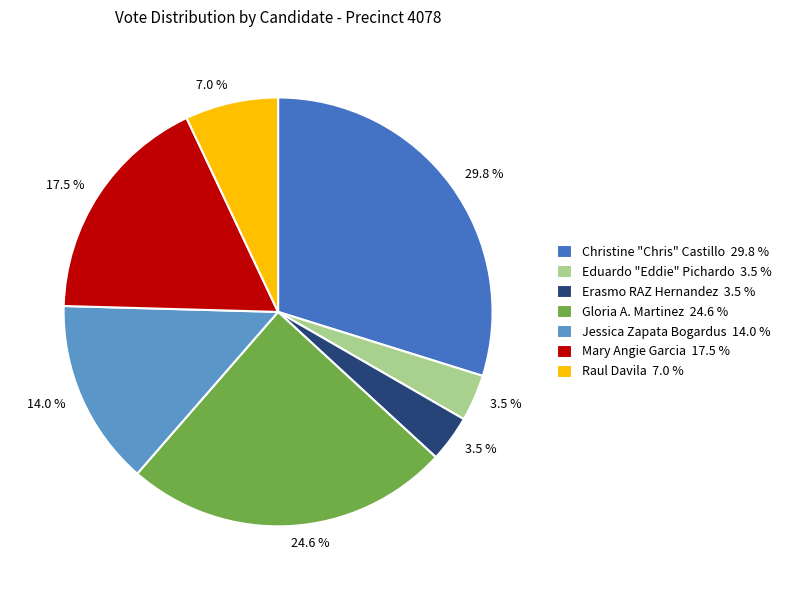

What portion of the pie excludes Gloria A. Martinez 24.6 %?

75.4%